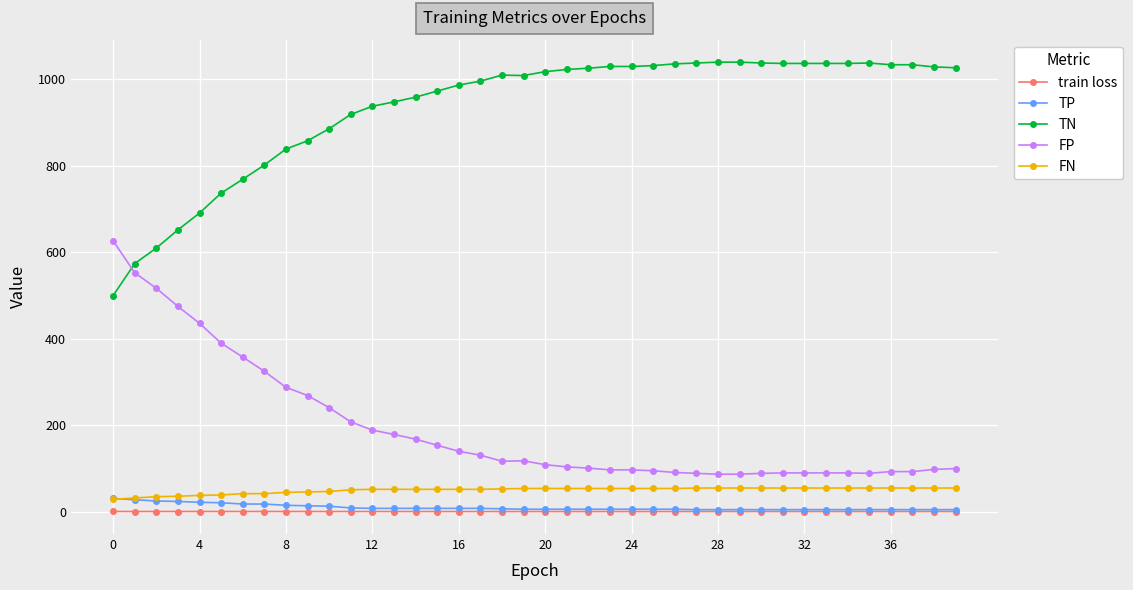

What is the value of the FP point at the 8th from the left?

325.0